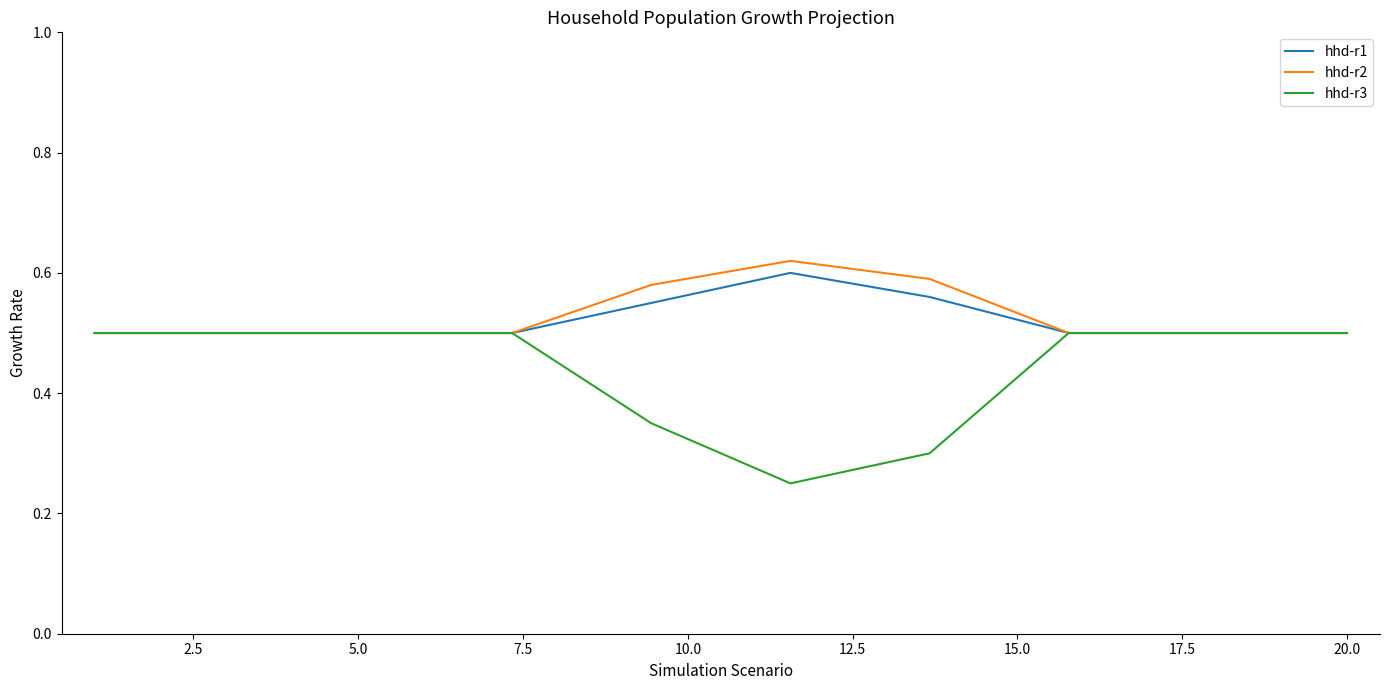

Which series has the widest spread of values?

hhd-r3